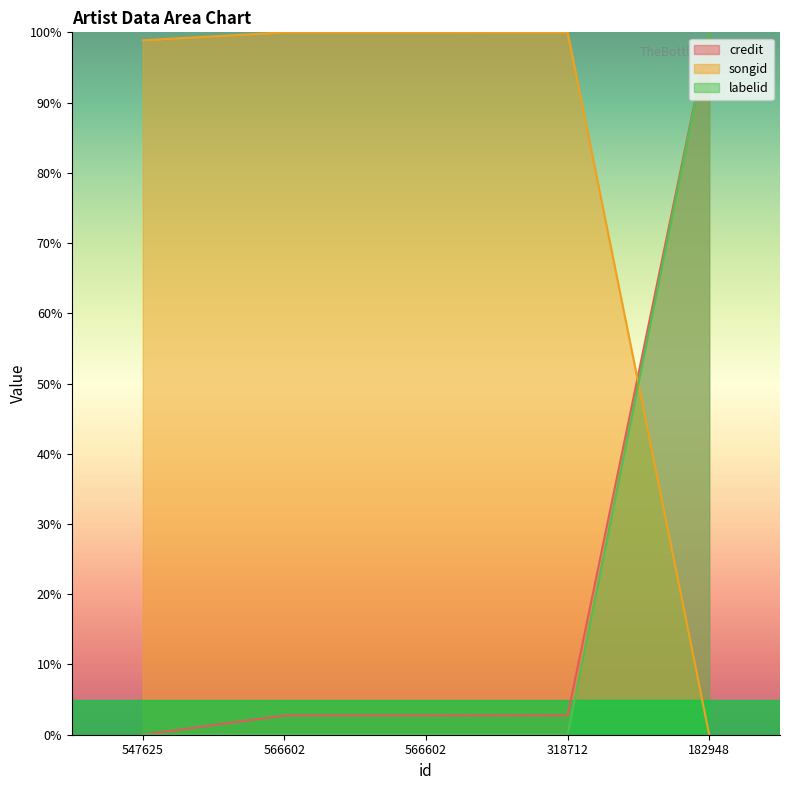

What is the label of the 5th point from the right?

547625